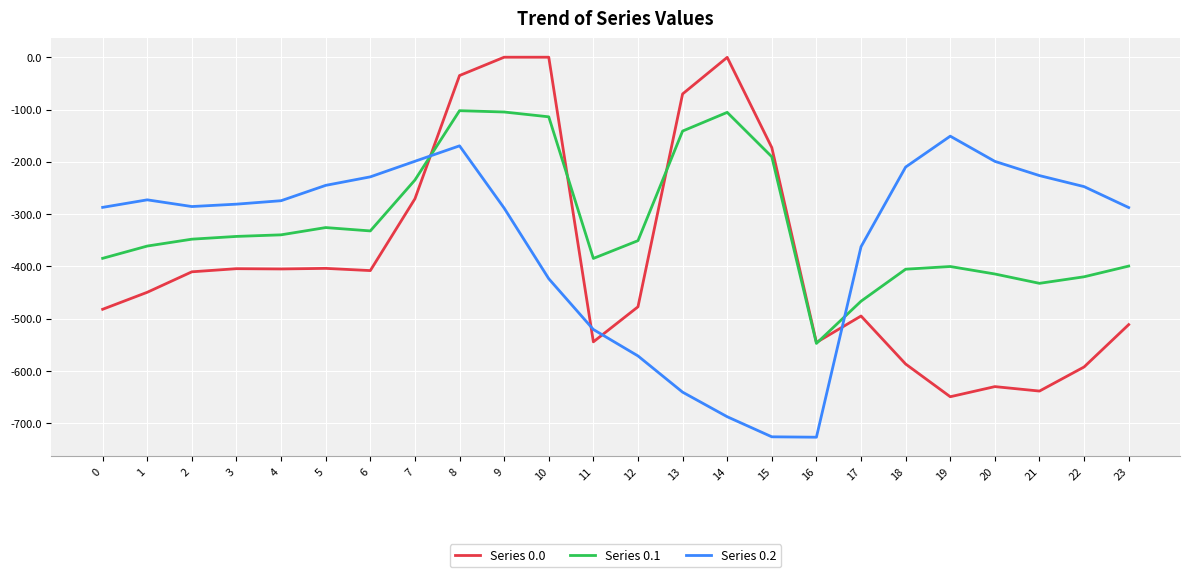

List the series in order of their peak value, highest first.

Series 0.0, Series 0.1, Series 0.2